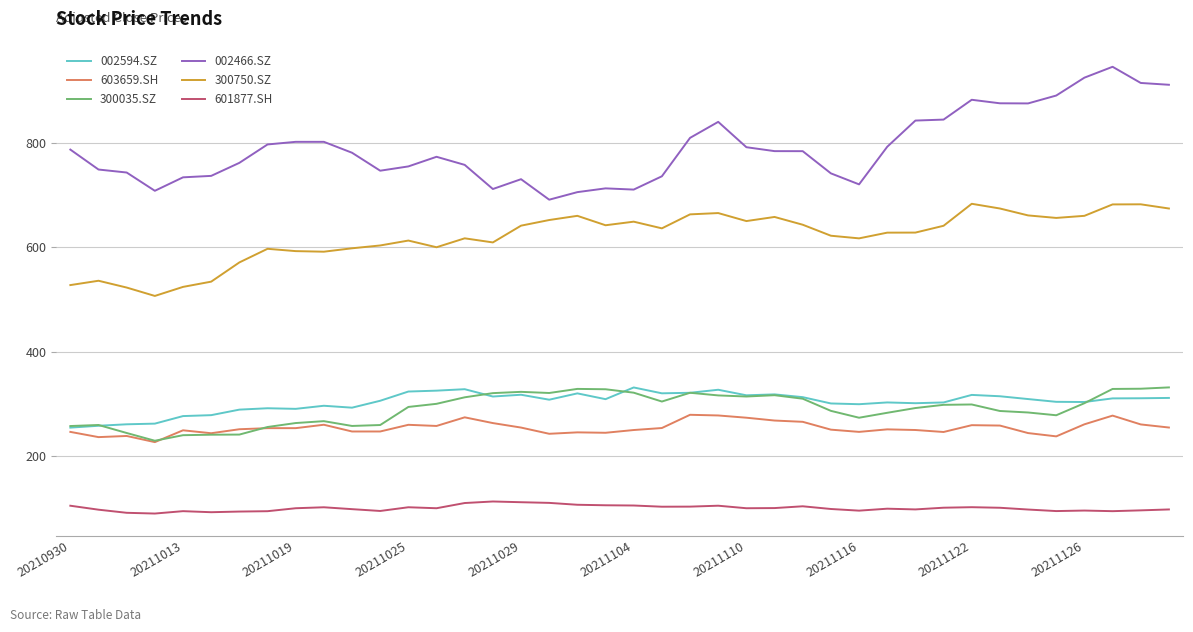

Which series has the largest total across all categories?

002466.SZ